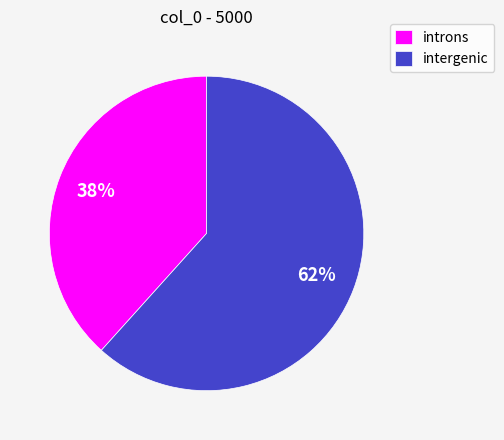

Rank the categories by value from lowest to highest.

introns, intergenic